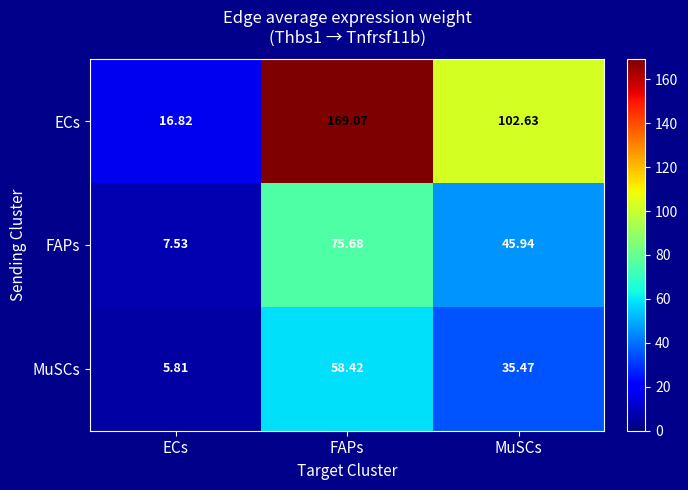

How many data points does each series have?

3